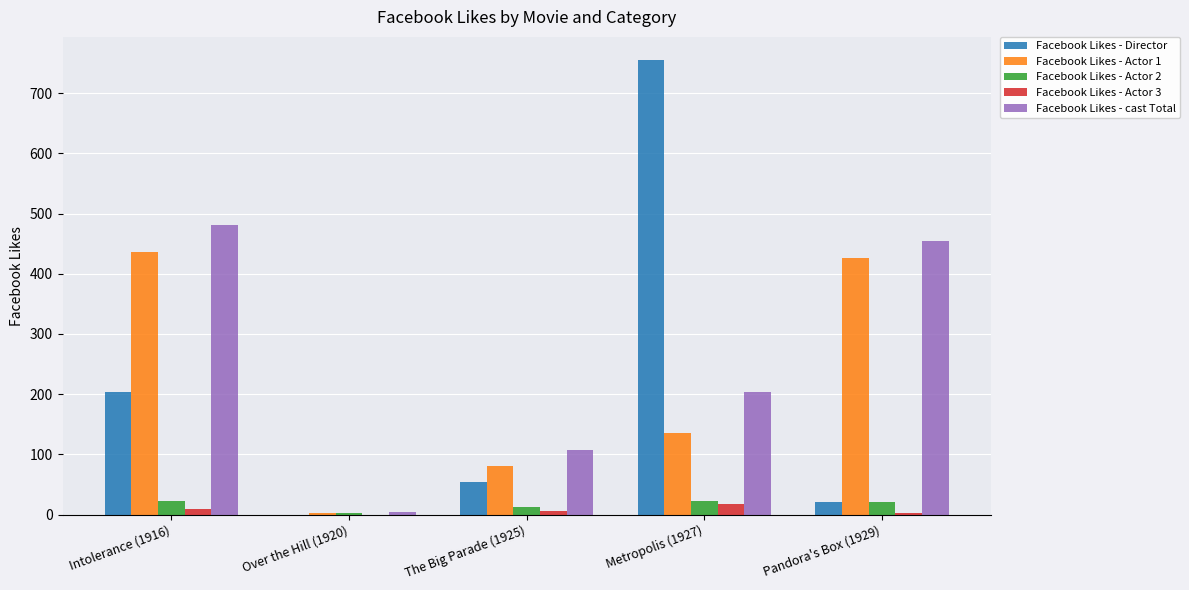

Which series has the largest total across all categories?

Facebook Likes - cast Total